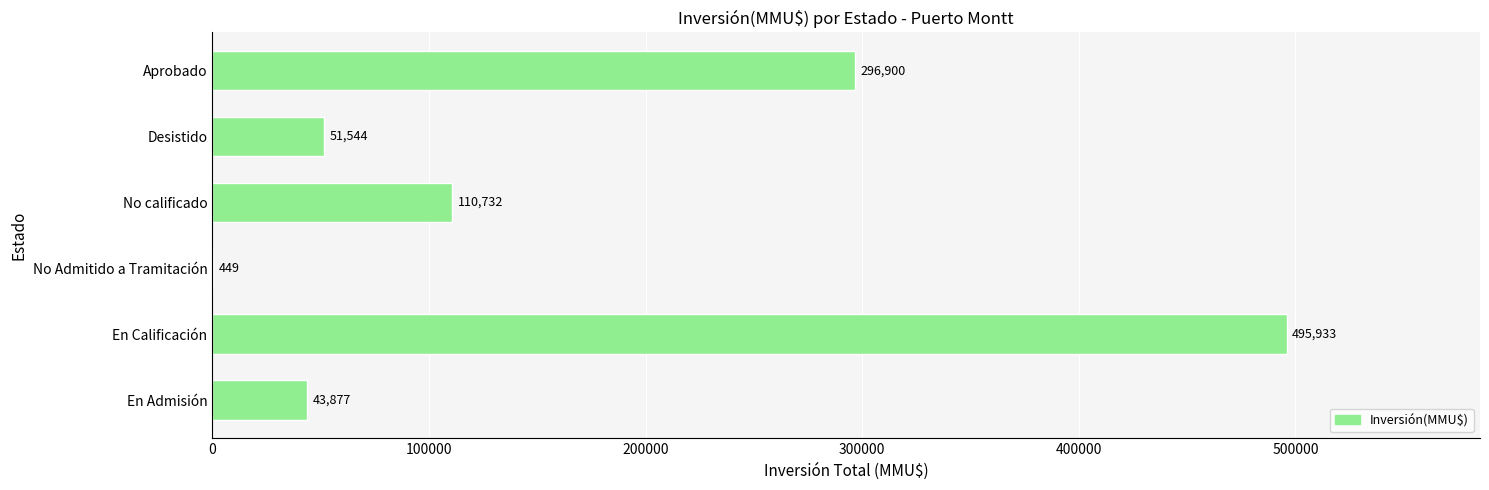

Reading bottom to top, what are all the values shown in this chart?

En Admisión=43877	En Calificación=495933	No Admitido a Tramitación=449	No calificado=110732	Desistido=51544	Aprobado=296900